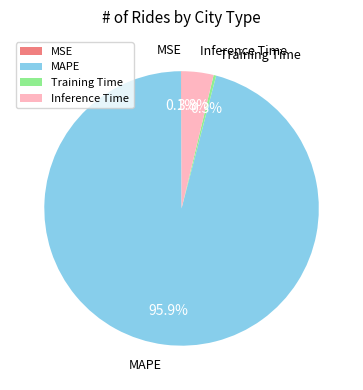

Which has a higher value, Training Time or Inference Time?

Inference Time